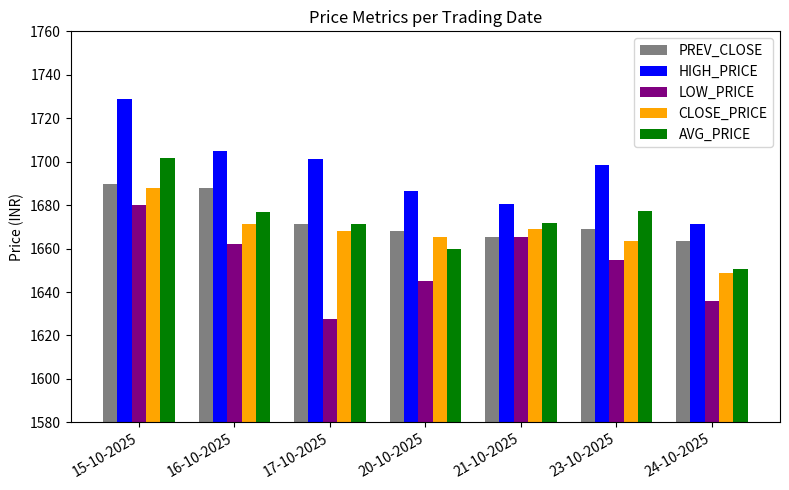

What is the total value across all series at 21-10-2025?

8352.0